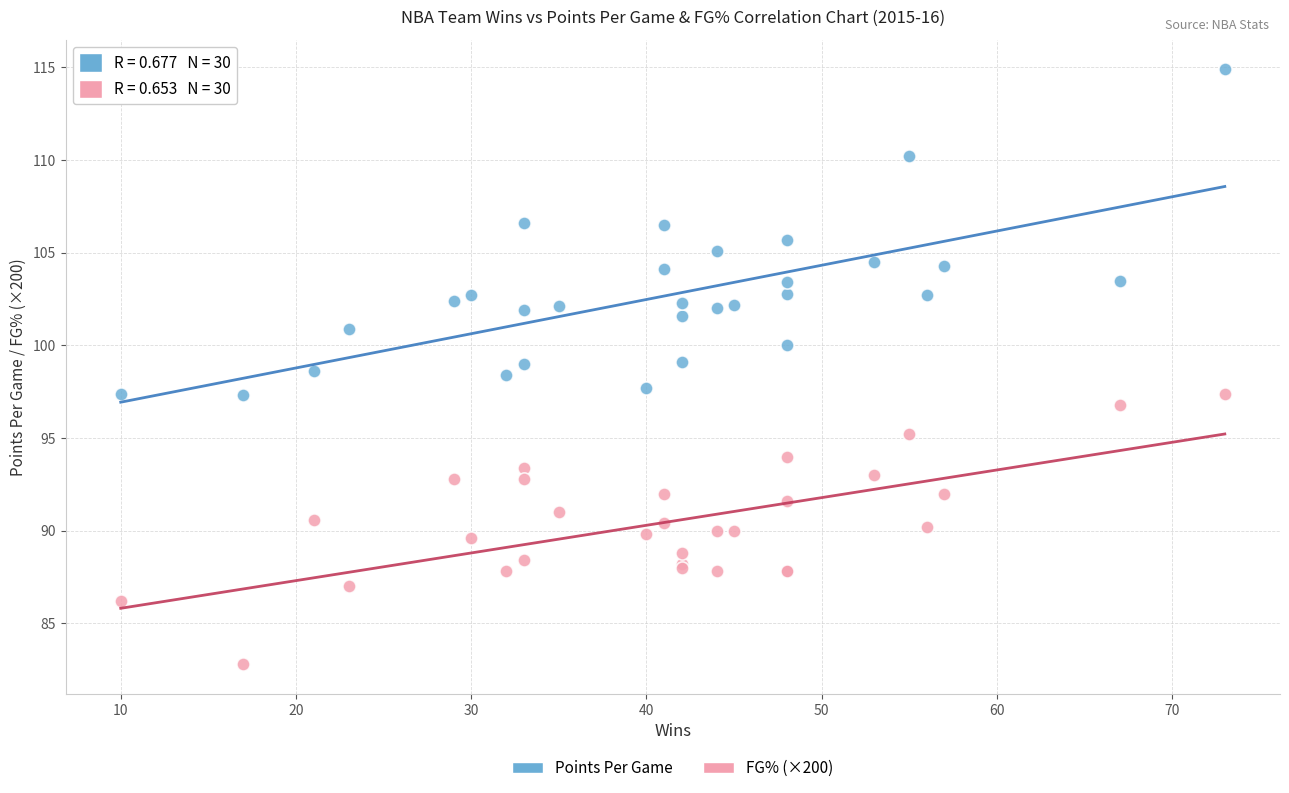

Which series has the largest Y range (max minus min)?

Points Per Game